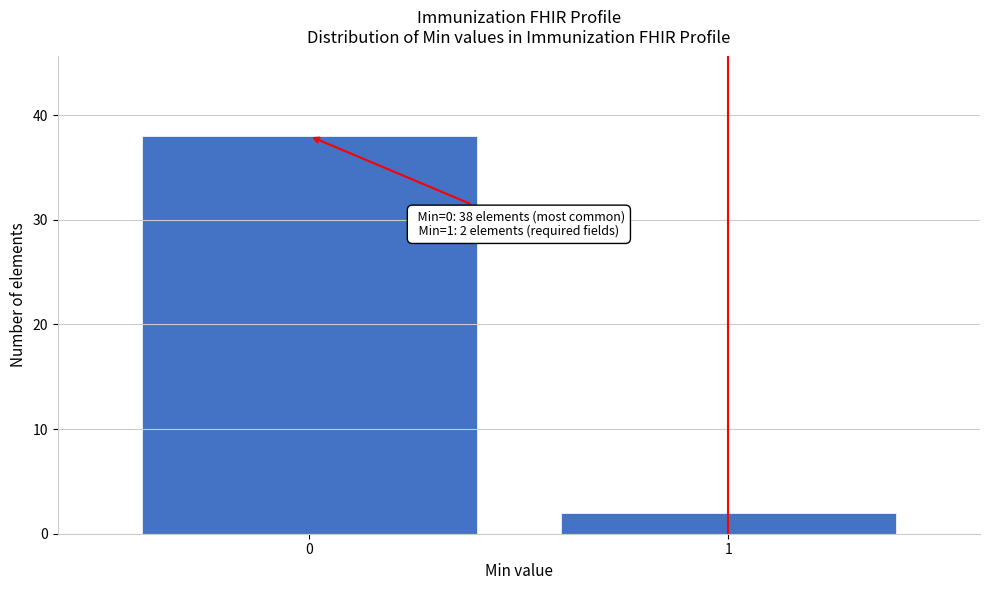

Reading left to right, extract all data points from this chart.

38	2